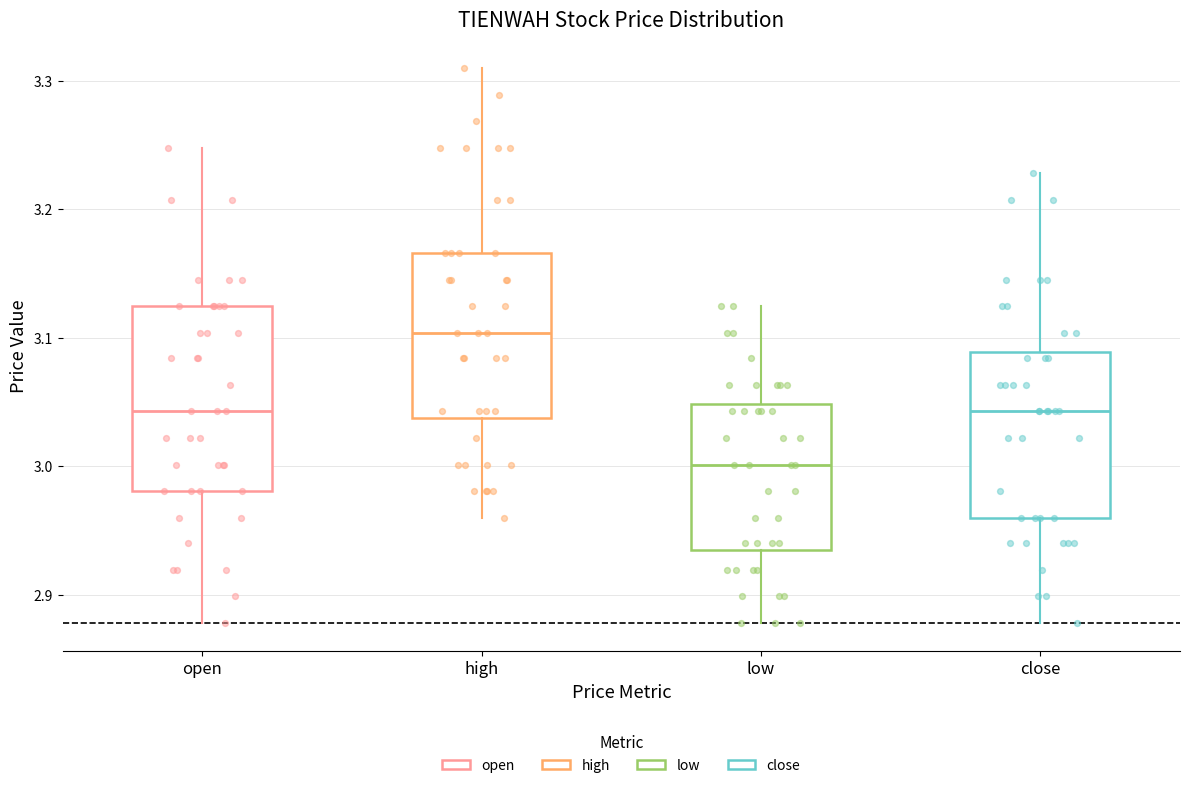

Which box has the lowest median line?

low